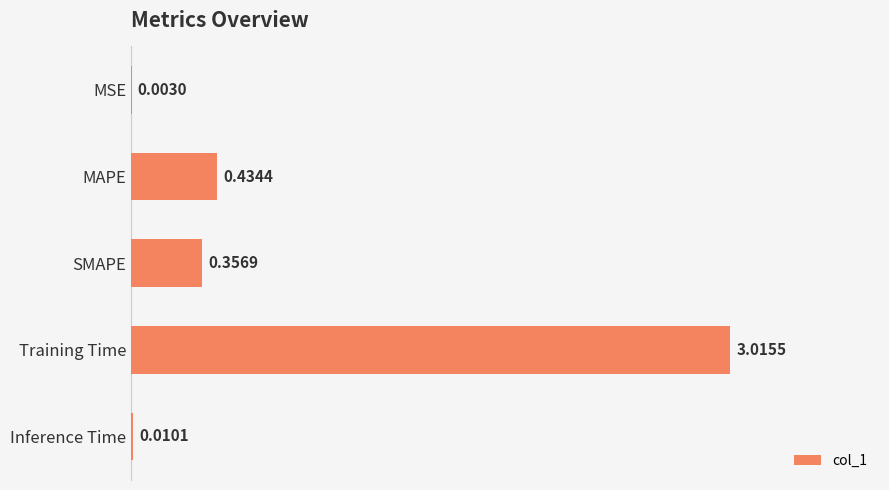

At which label is the value closest to 1?

MAPE